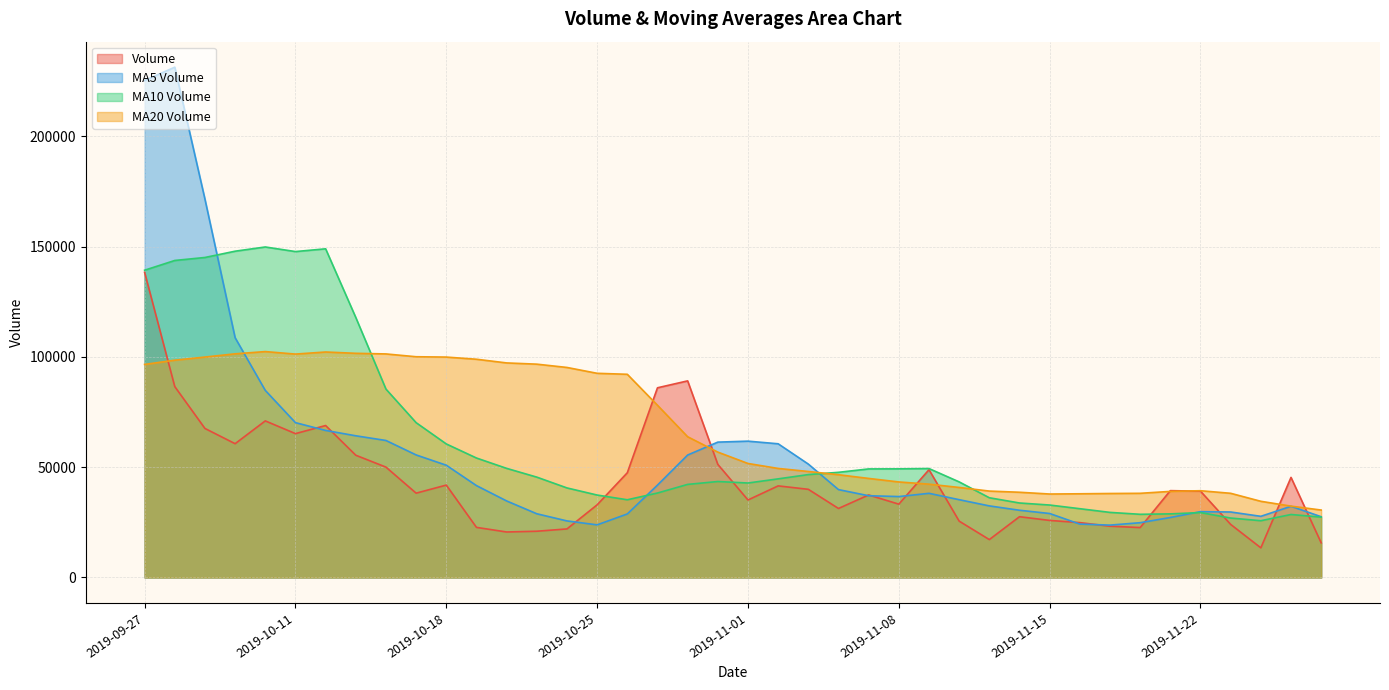

What is the sum of the volume values at 2019-10-11 and 2019-10-21?

87915.4